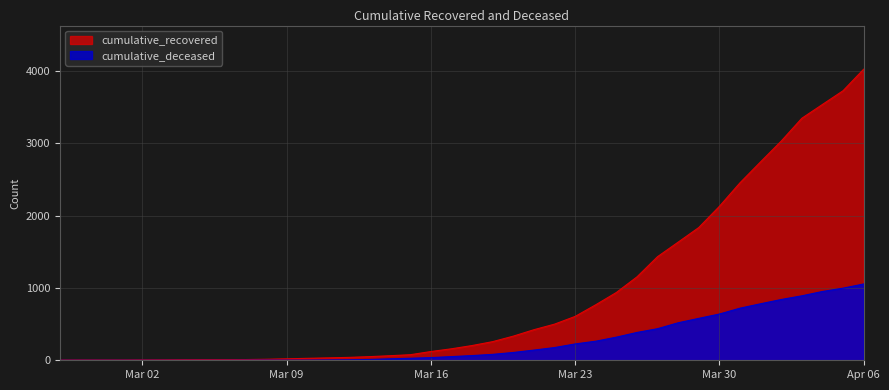

Reading left to right, what are all the values shown in this chart?

cumulative_recovered: 3	4	4	4	5	6	8	9	9	10	14	20	27	33	40	50	63	77	121	159	204	258	334	423	500	607	768	938	1154	1434	1635	1837	2130	2456	2746	3033	3349	3540	3730	4028
cumulative_deceased: 0	0	0	0	0	0	0	0	0	1	2	2	2	4	6	11	20	28	37	51	65	82	108	141	176	226	264	320	385	437	519	580	640	721	782	841	892	952	998	1056